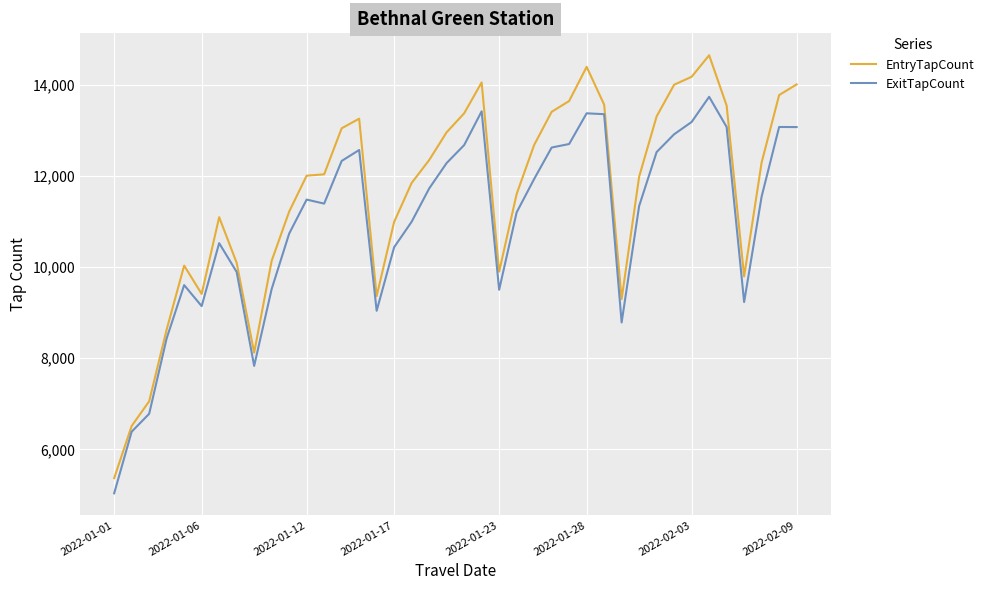

What is the maximum value shown in the chart?

14652